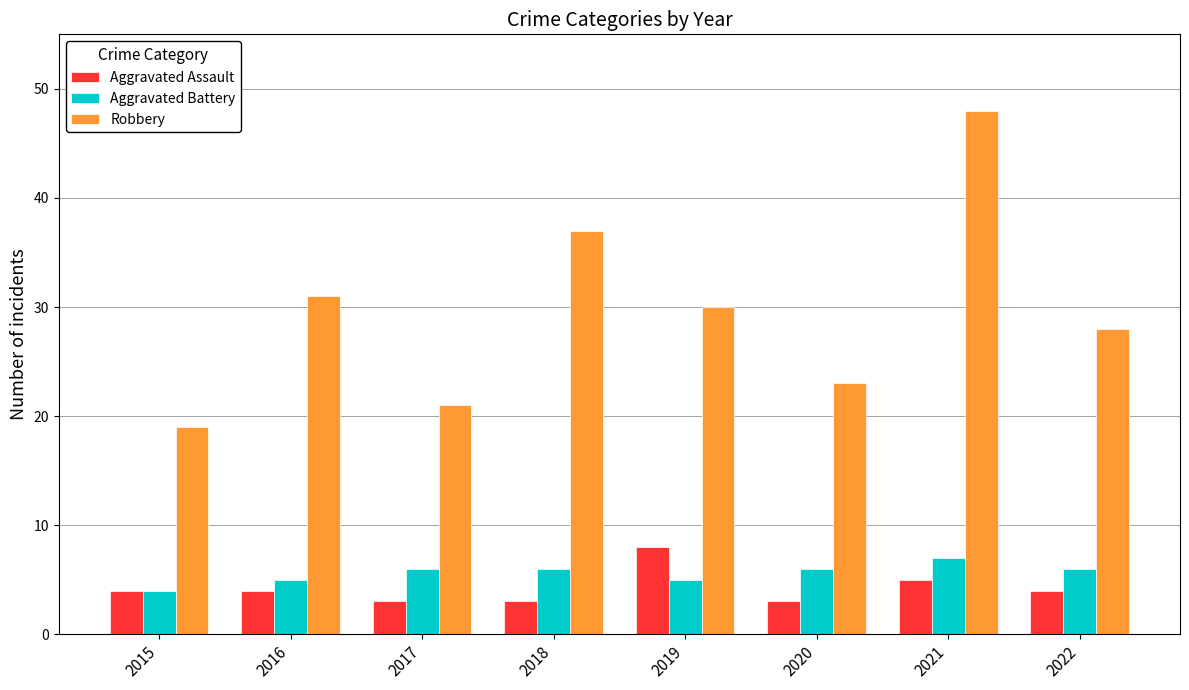

At which category is the sum across all series the highest?

2021